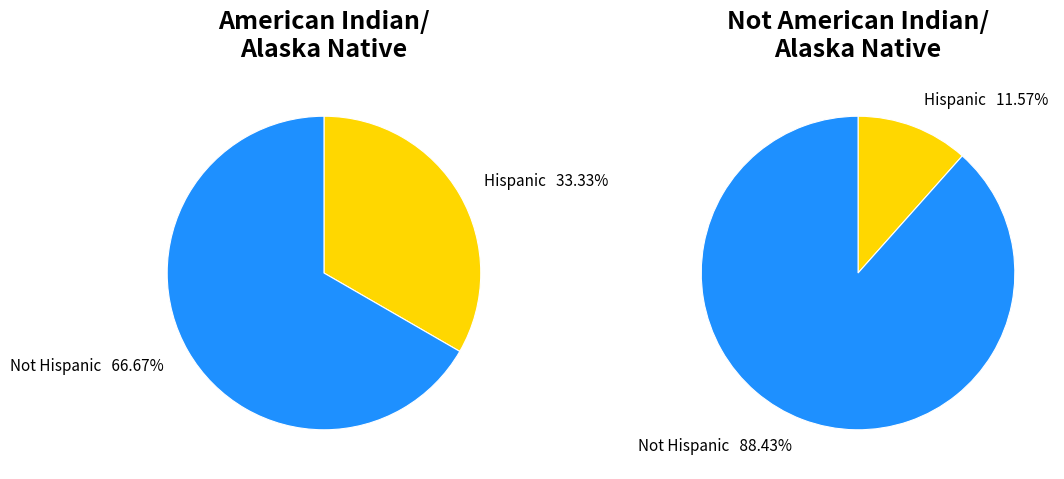

What percentage is the Hispanic slice, to the nearest percent?

12%